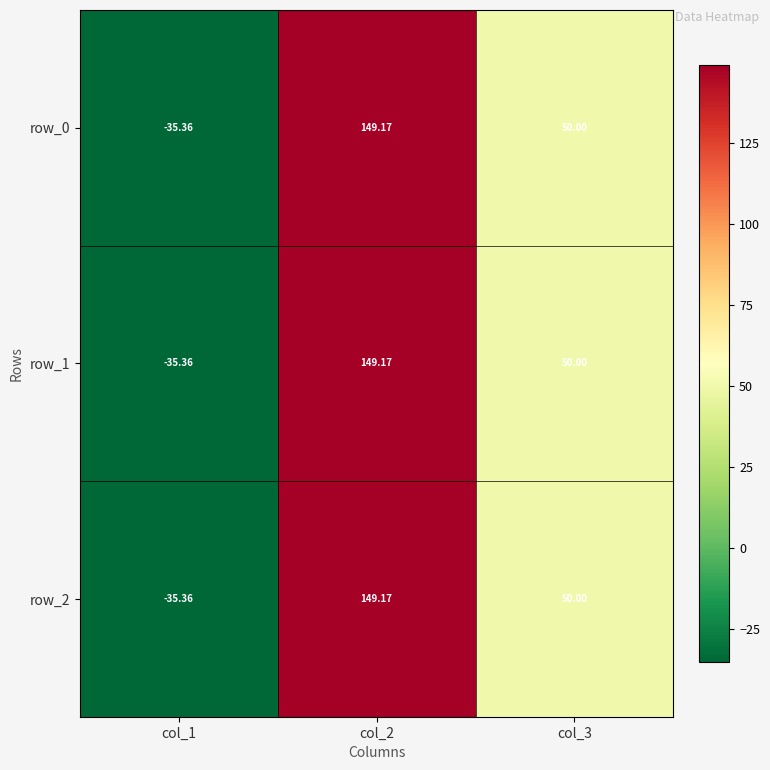

Reading left to right, transcribe all the data shown in this chart.

row_0: col_1=-35.4	col_2=149.2	col_3=50.0
row_1: col_1=-35.4	col_2=149.2	col_3=50.0
row_2: col_1=-35.4	col_2=149.2	col_3=50.0